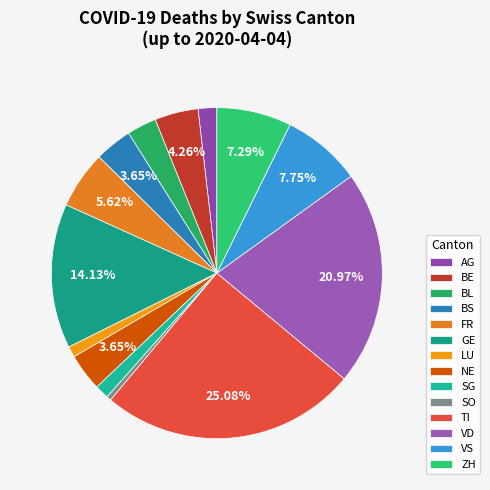

What portion of the pie excludes BE?

95.7%